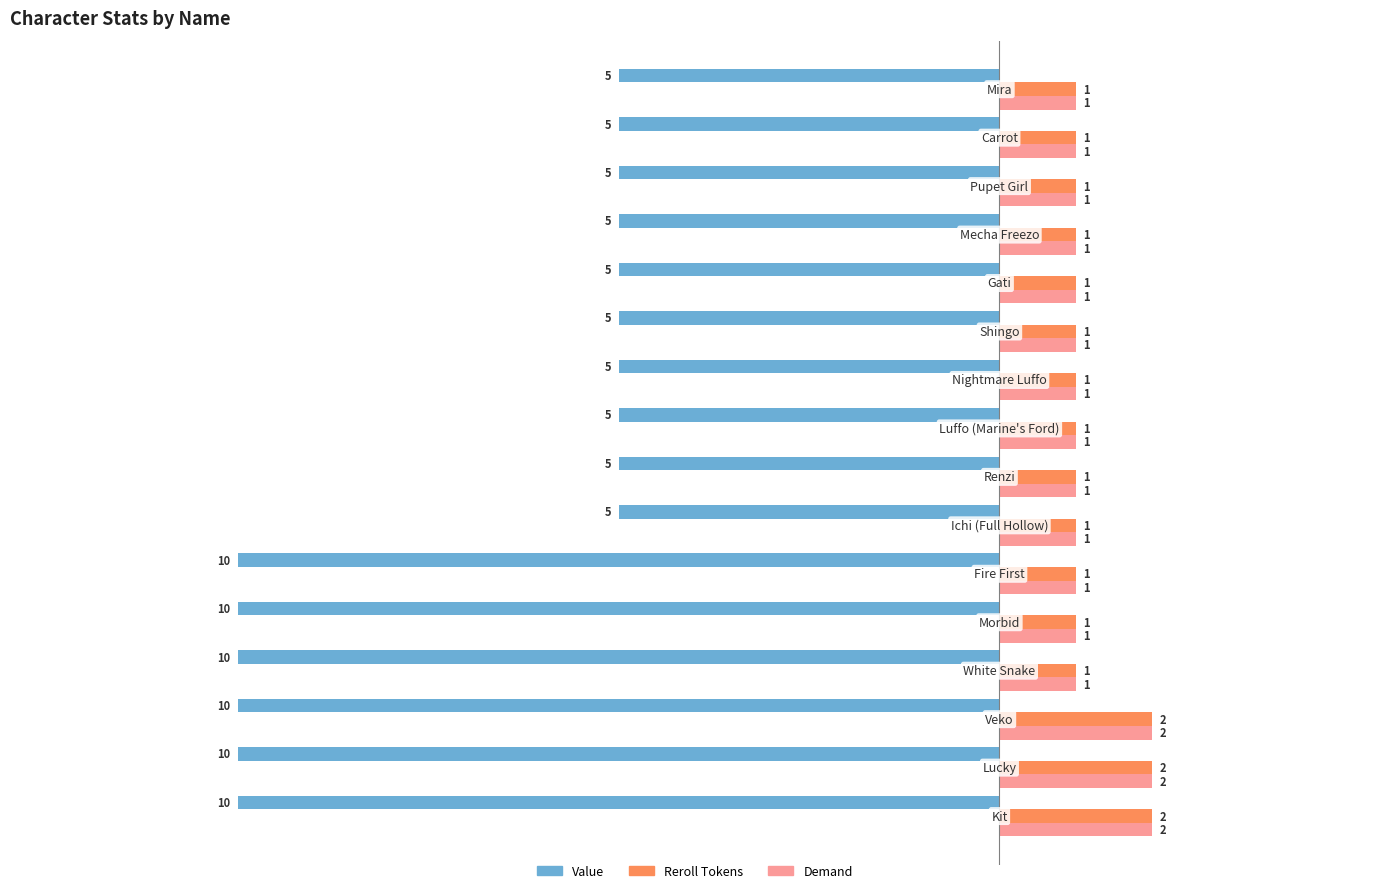

What is the sum of all Reroll Tokens values?

19